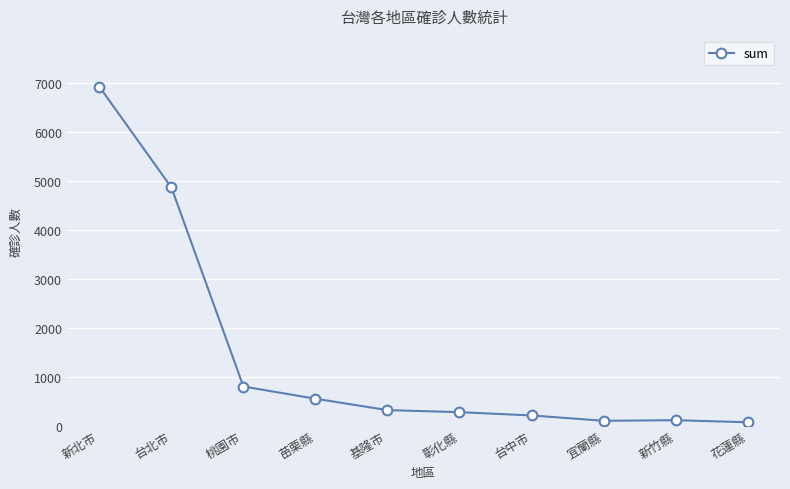

What position from the left is 基隆市?

5